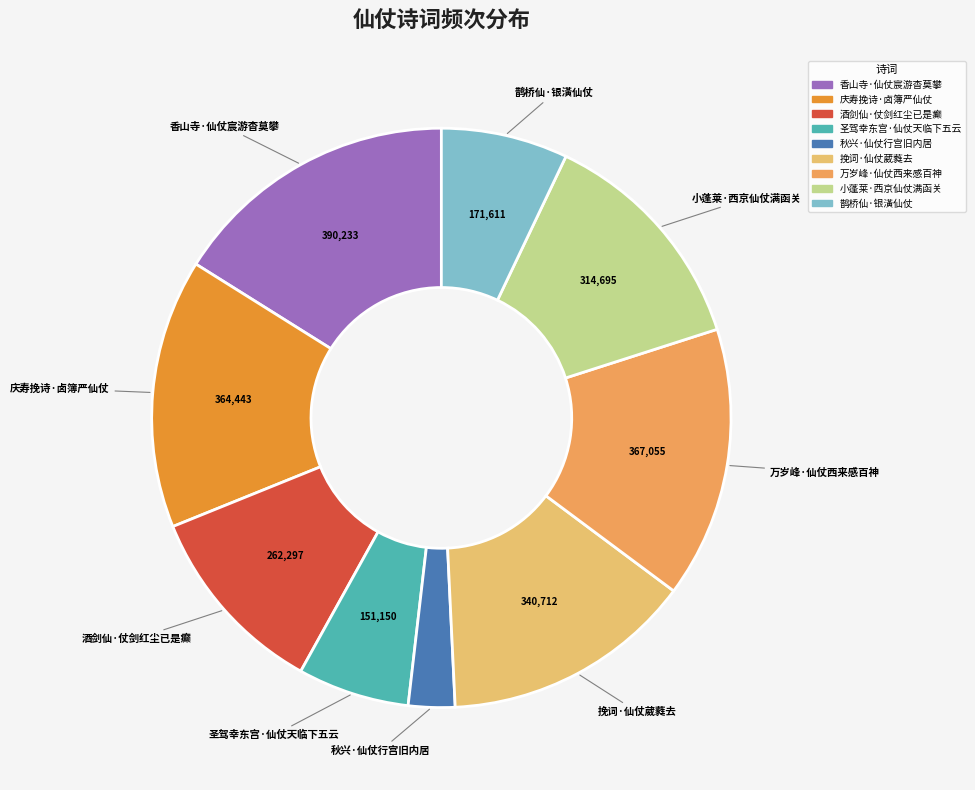

Approximately how many times larger is the value at 挽词·仙仗葳蕤去 compared to 酒剑仙·仗剑红尘已是癫?

1.3